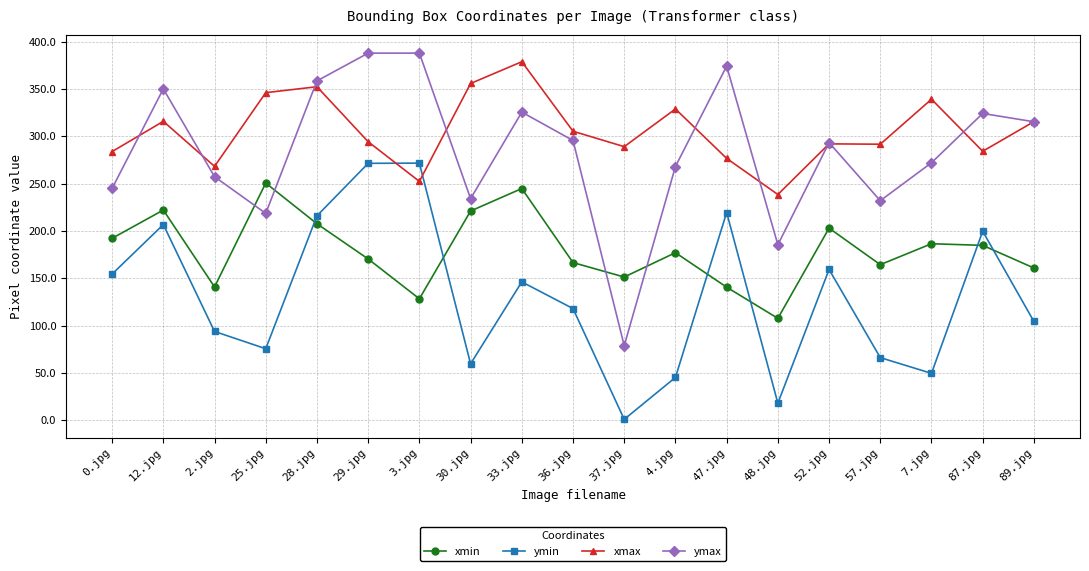

True or false: ymax has a value of 315.5 at 89.jpg.

True